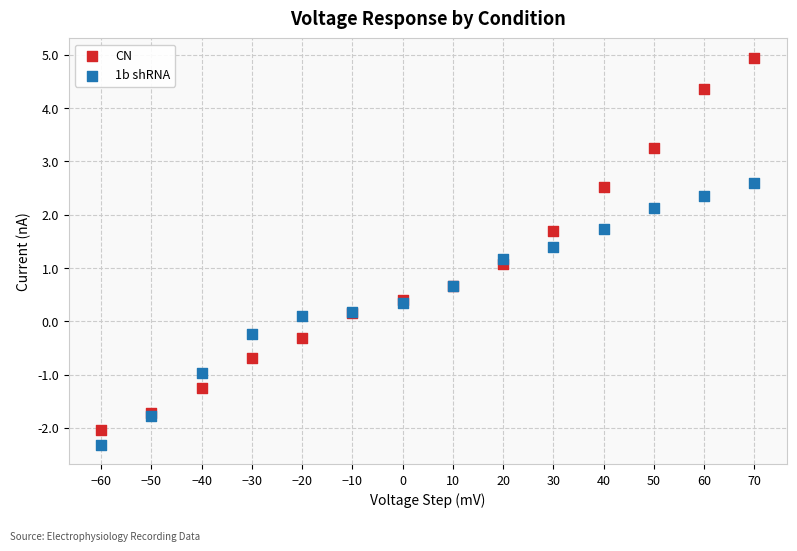

What is the X range (max minus min) for the scatter plot?

130.0